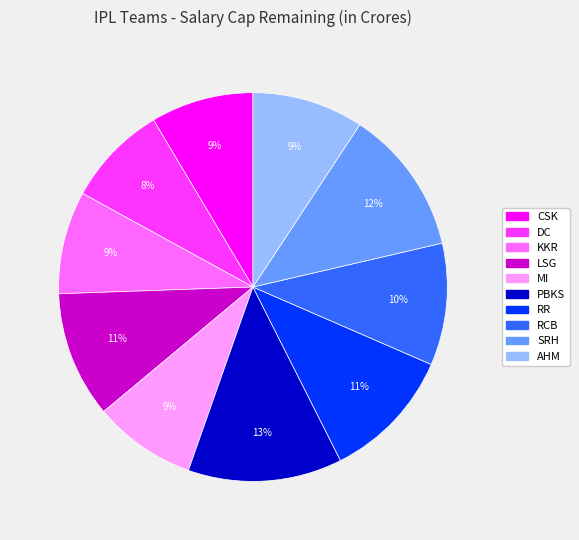

Combined, do MI and RR account for over 50%?

No